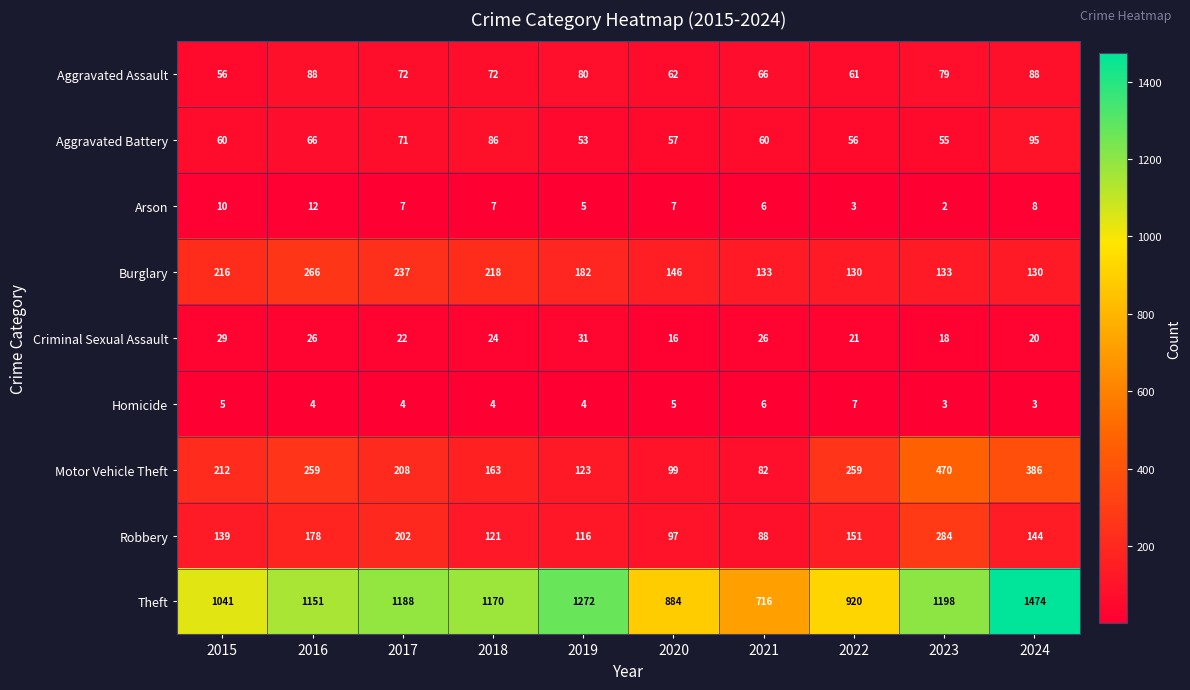

Rank the series by their maximum value, from lowest to highest.

Homicide, Arson, Criminal Sexual Assault, Aggravated Assault, Aggravated Battery, Burglary, Robbery, Motor Vehicle Theft, Theft